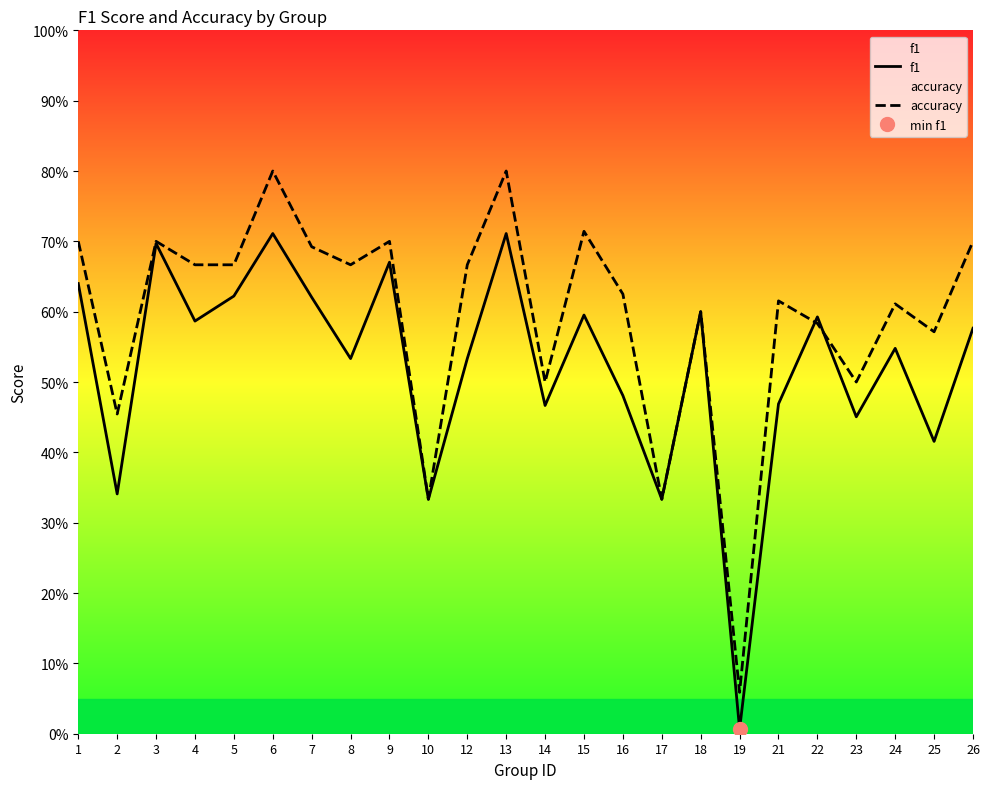

How many intersections are there between f1 and accuracy?

2